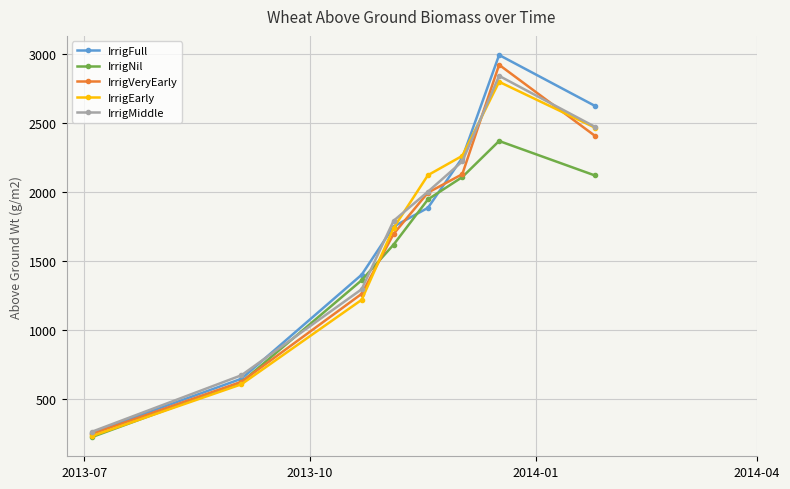

Which series has the widest spread of values?

IrrigFull